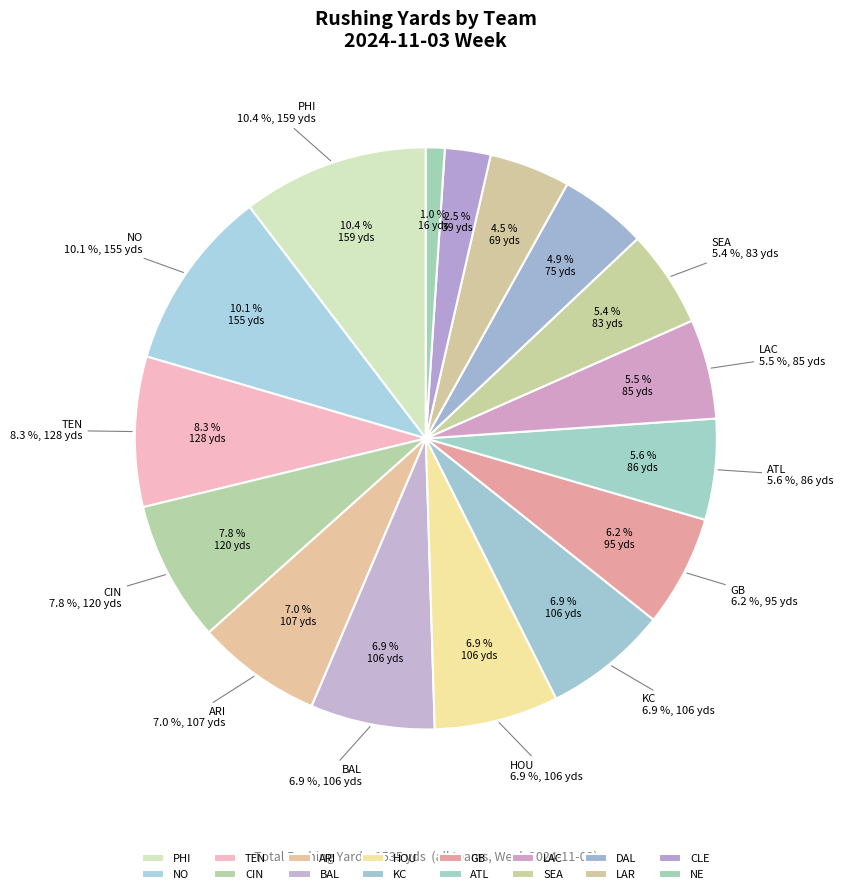

The PHI slice represents 10% of the pie. True or false?

True